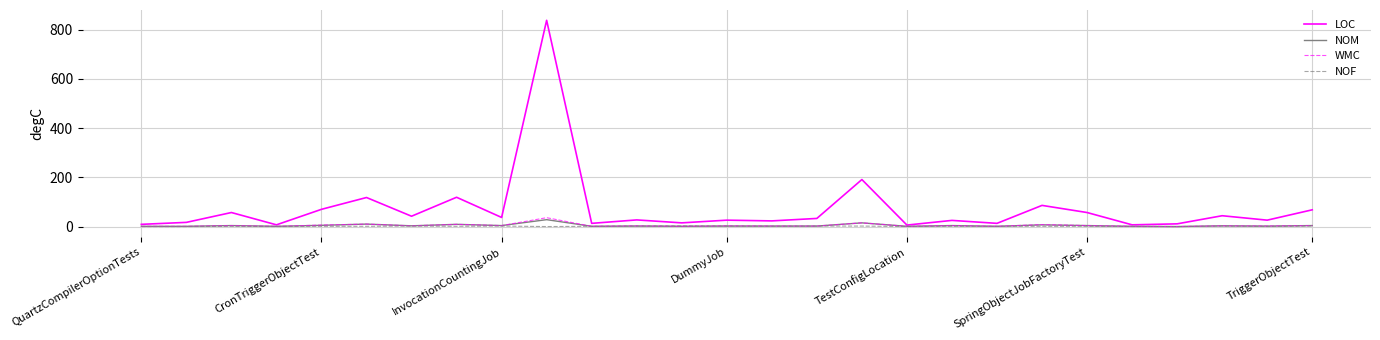

What is the greatest value displayed?

838